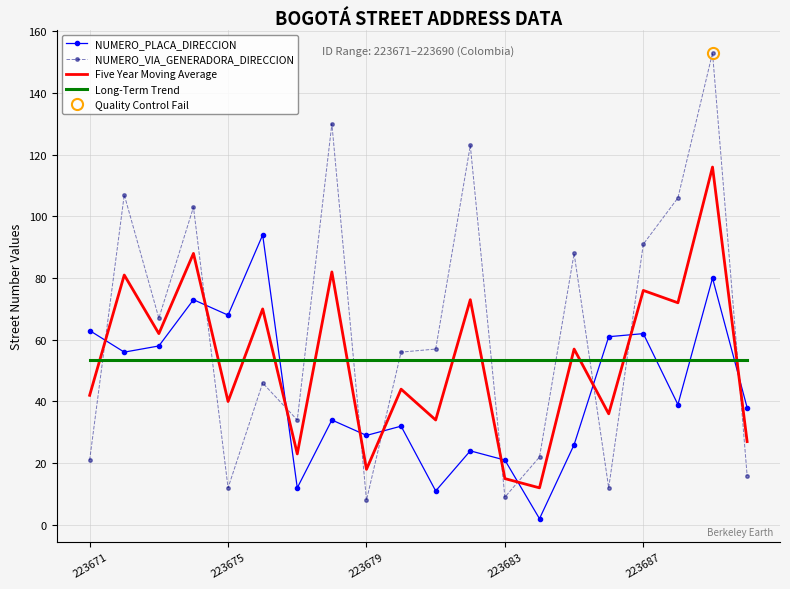

Read the NUMERO_PLACA_DIRECCION value at 223675.

68.0